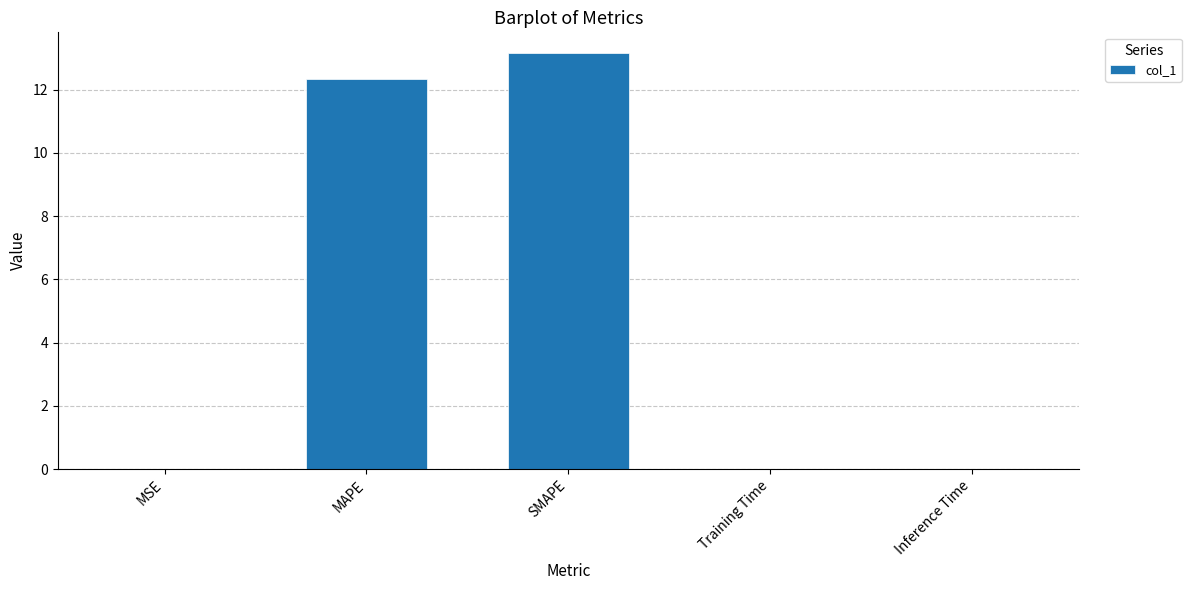

Between MAPE and Inference Time, which is larger?

MAPE